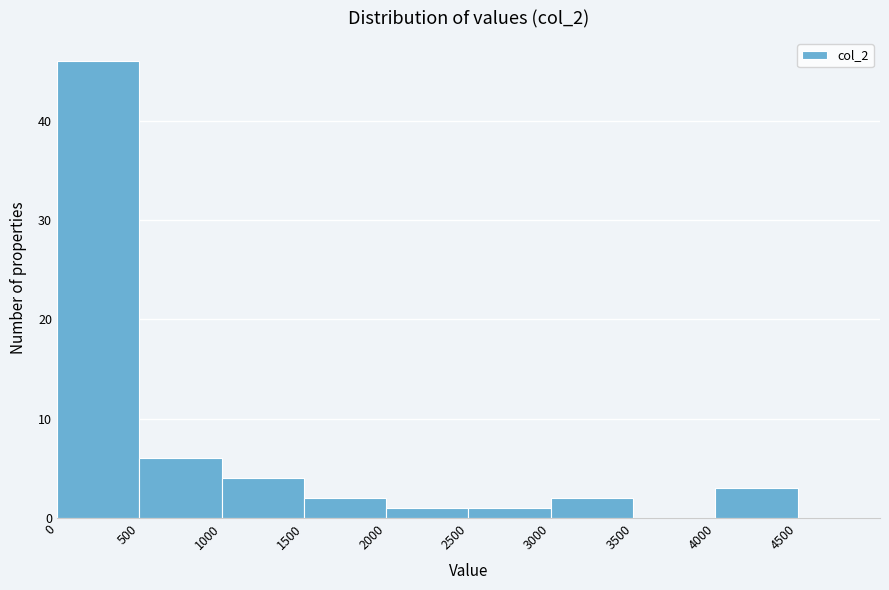

Over which range of the x-axis is the bar tallest?

0 to 500